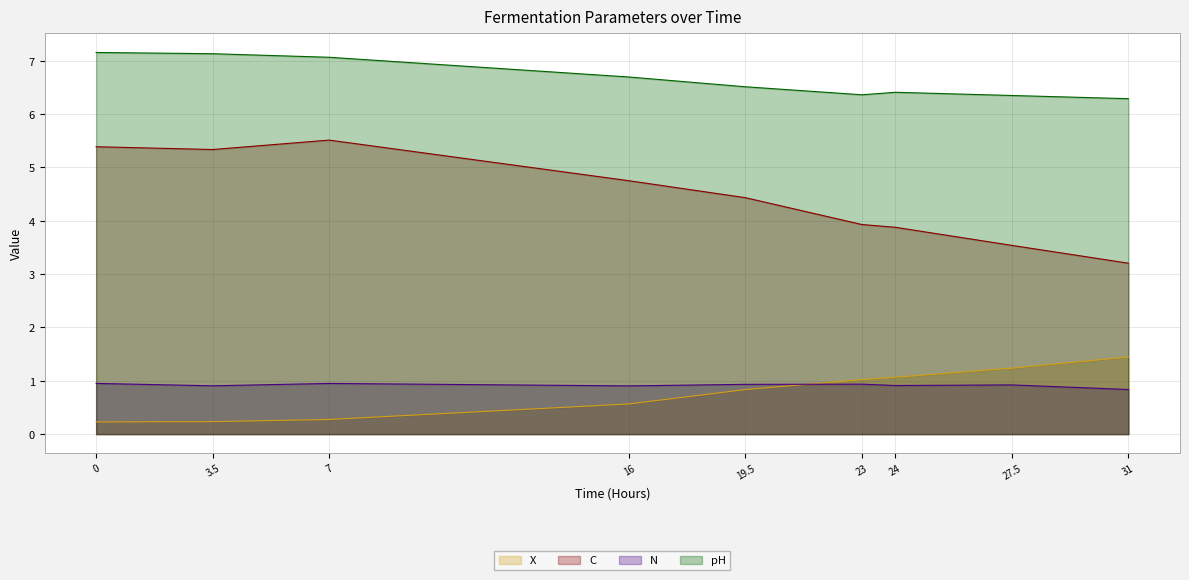

True or false: pH and X cross at least once.

False